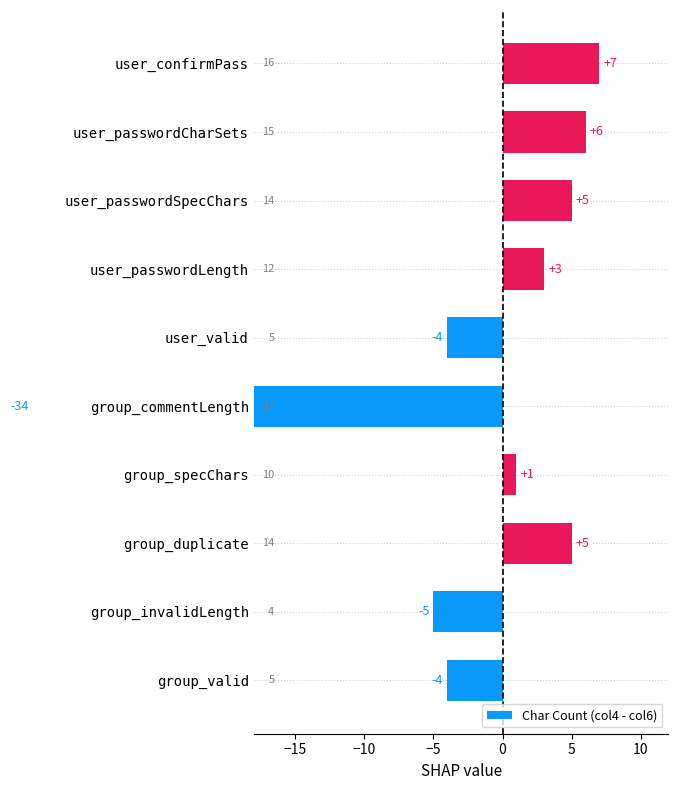

What is the label of the 8th bar from the right?

group_duplicate